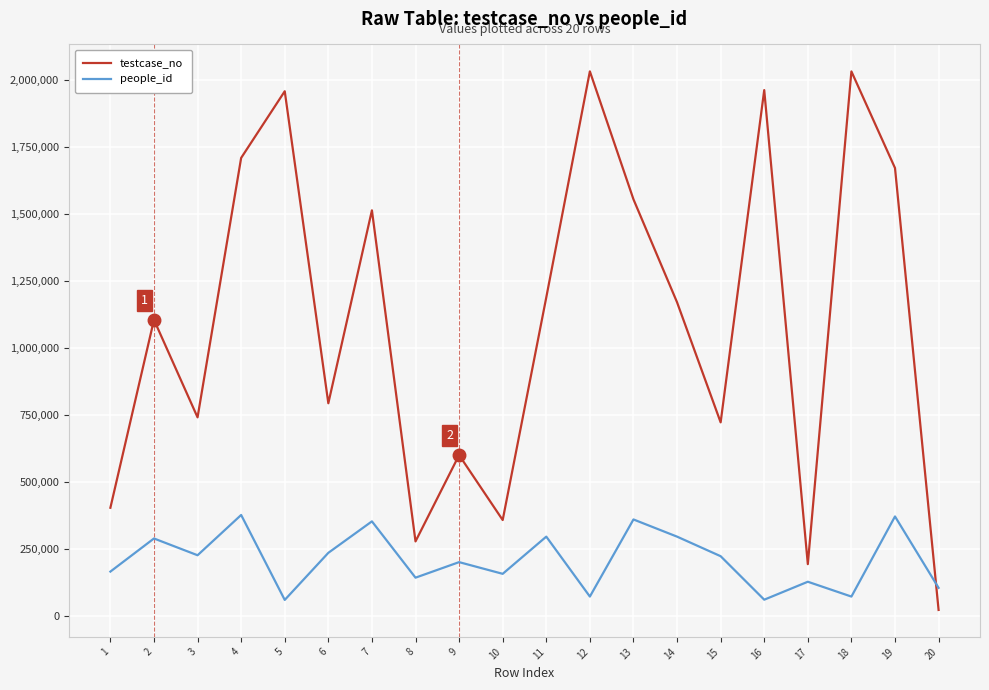

At how many categories does at least one series exceed 559722?

15